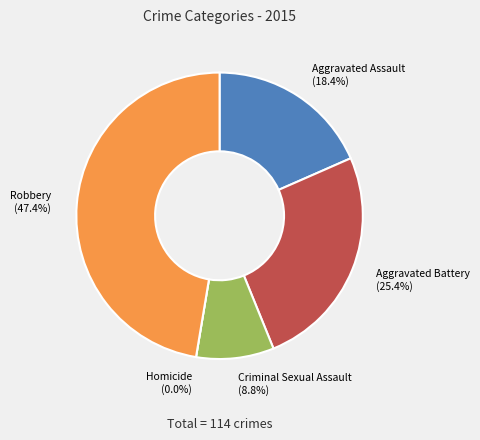

Does any single category account for the majority?

No